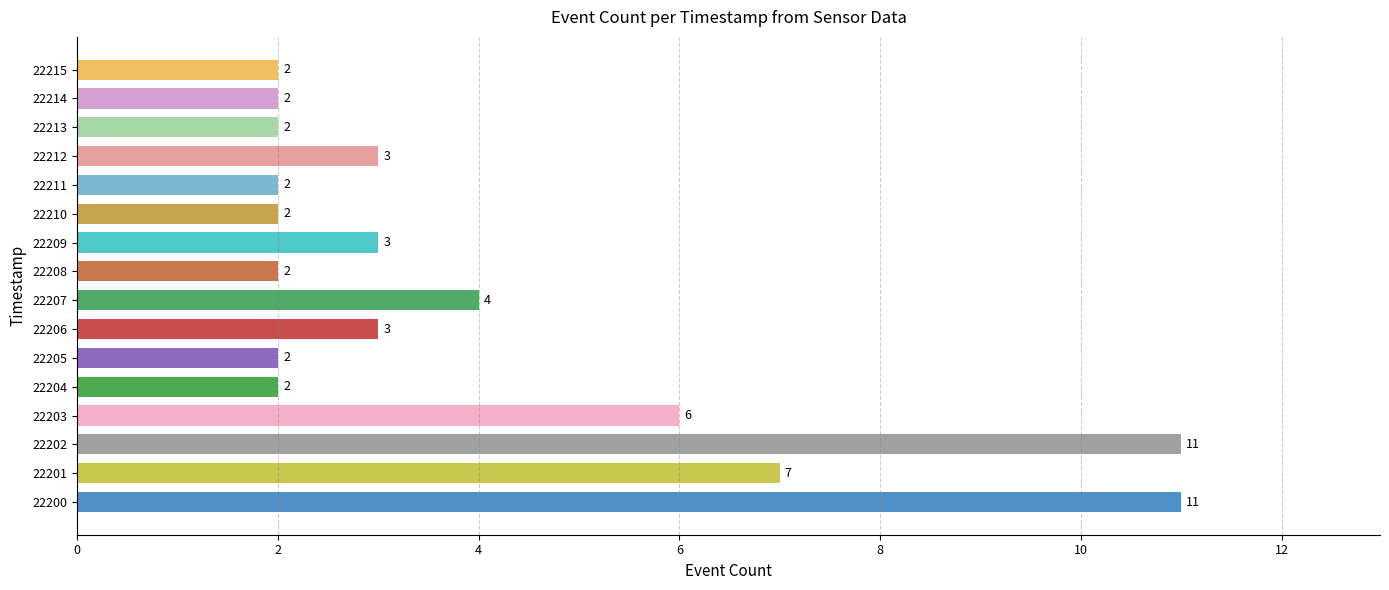

Count the values in the range 2 to 6.

13